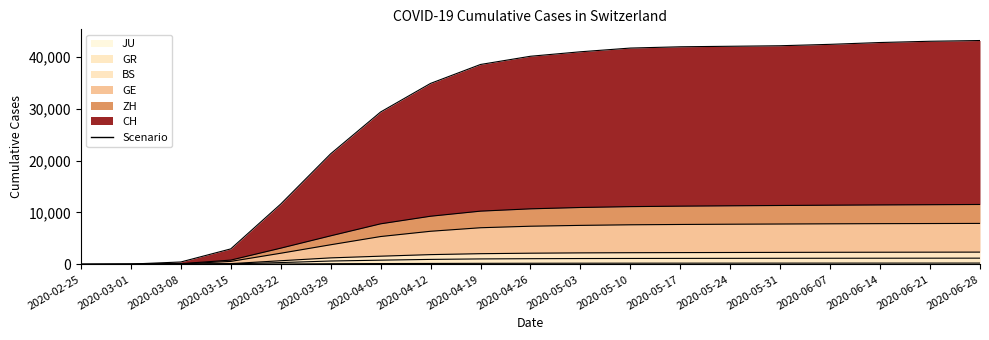

List the labels in order of JU value, largest first.

2020-06-28, 2020-06-21, 2020-06-14, 2020-06-07, 2020-05-31, 2020-05-24, 2020-05-17, 2020-05-10, 2020-05-03, 2020-04-26, 2020-04-19, 2020-04-12, 2020-04-05, 2020-03-29, 2020-03-22, 2020-03-15, 2020-03-08, 2020-03-01, 2020-02-25